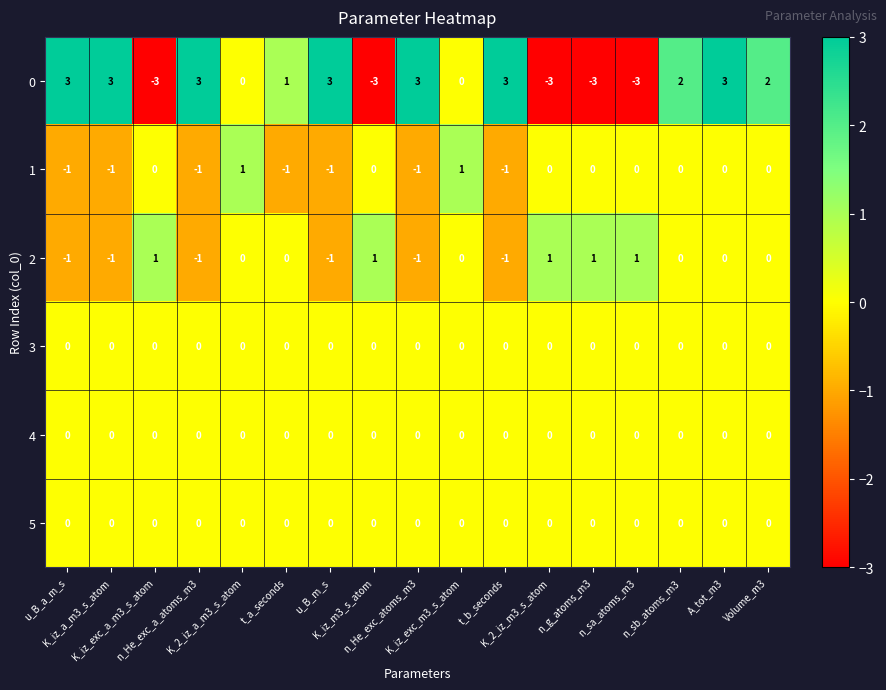

At how many categories does at least one series exceed -2?

17